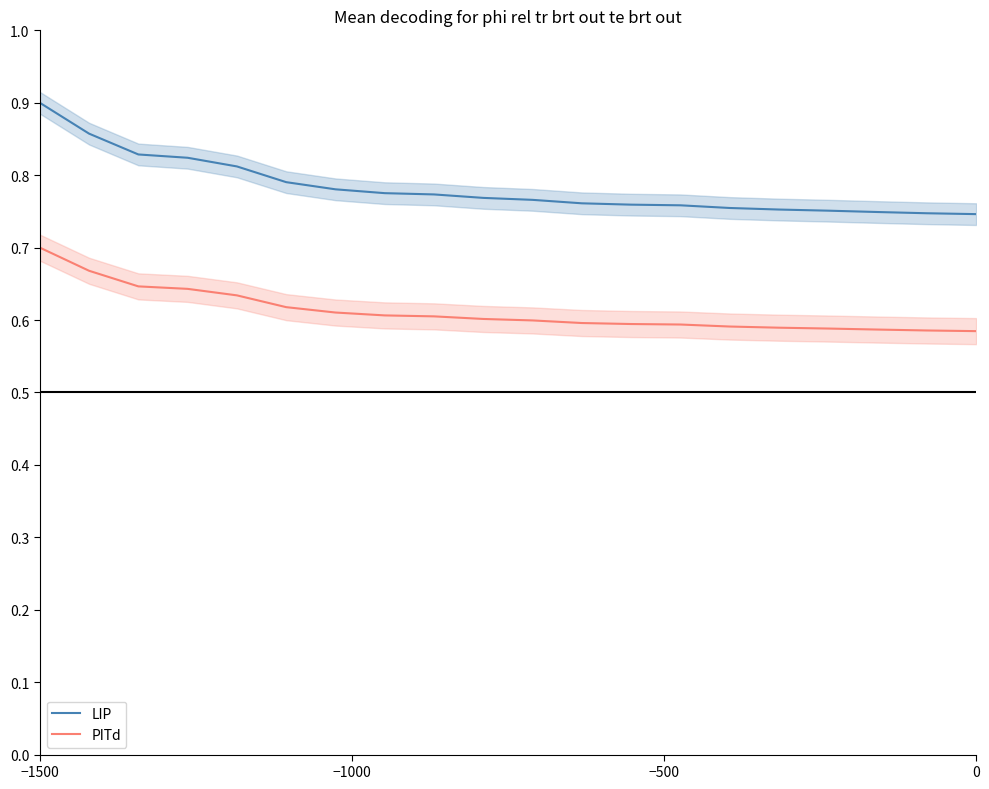

Which series has the largest total across all categories?

LIP